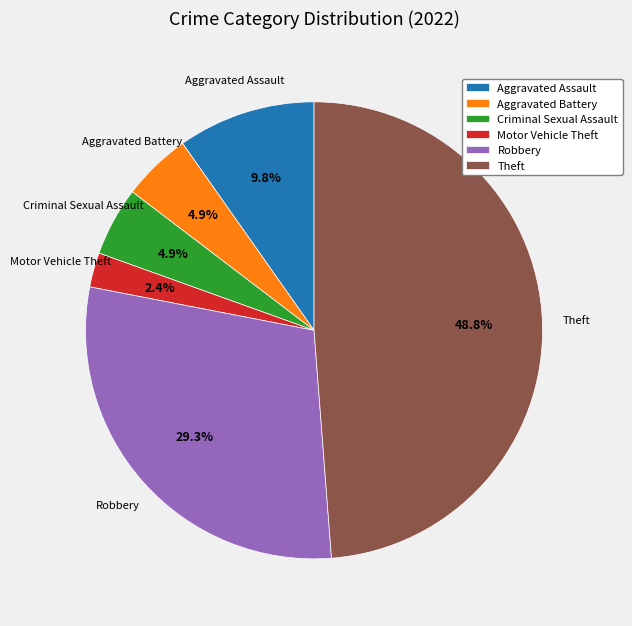

To the nearest percent, what percentage of the pie is Motor Vehicle Theft?

2%